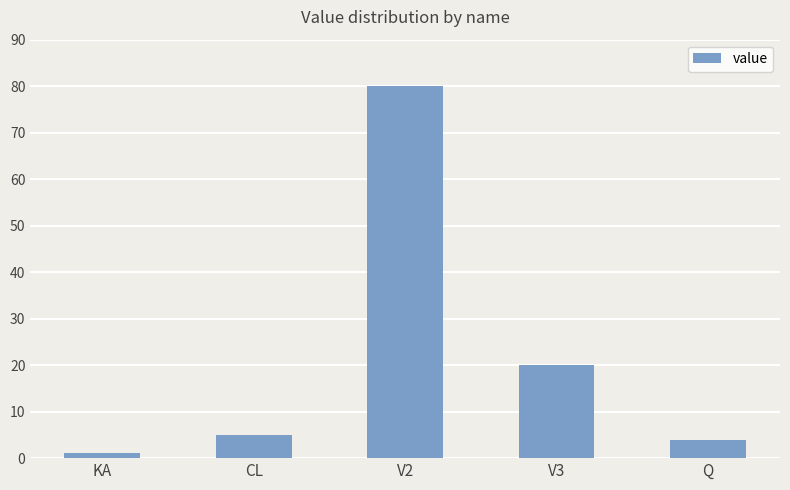

Does the chart contain stacked bars?

No